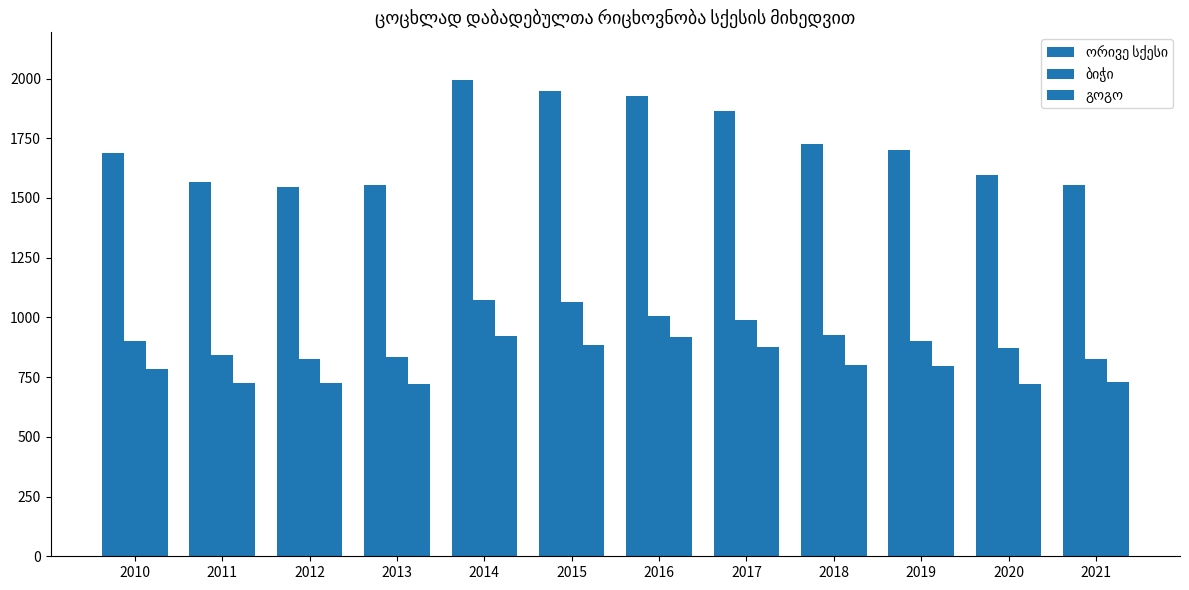

The ბიჭი series shows 648 at 2014. True or false?

False